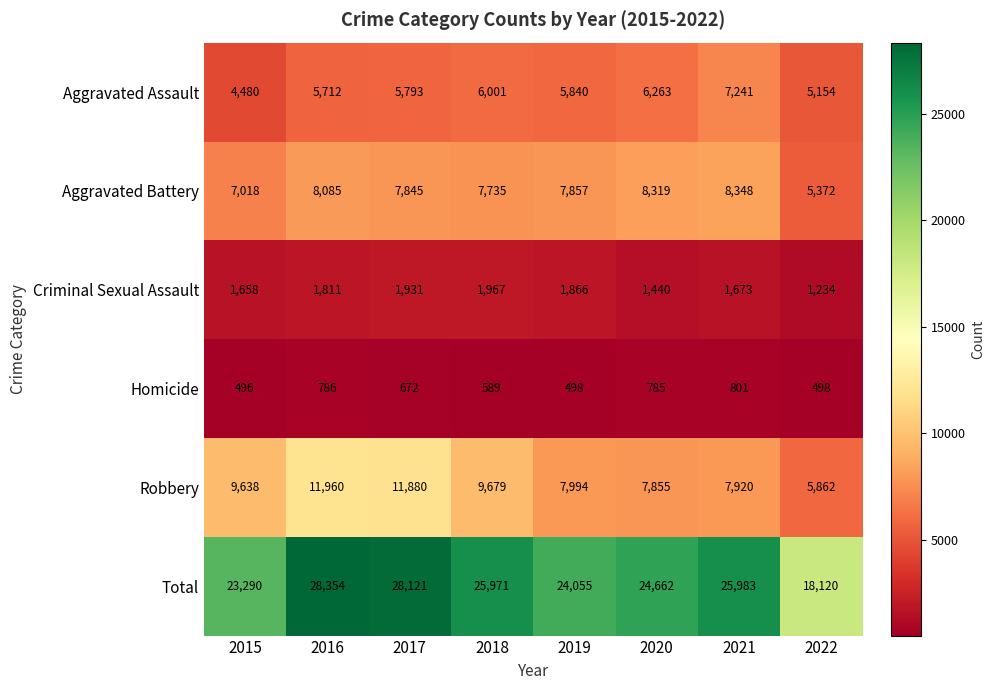

What value does the Total series have at 2015, to the nearest 10?

23290